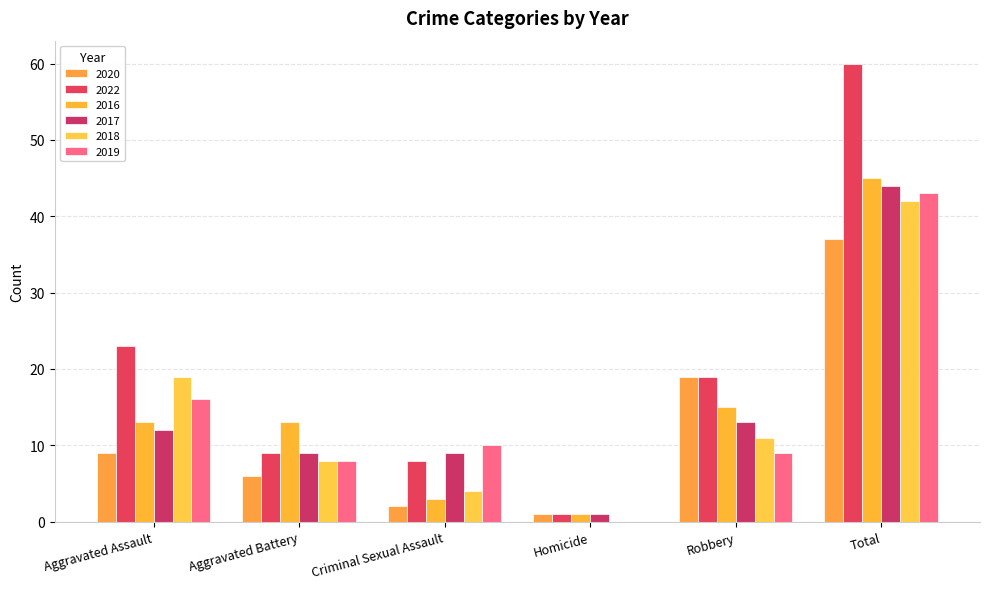

Count the number of categories in the chart.

6